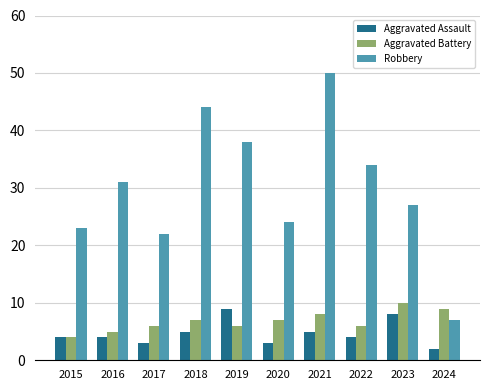

Reading left to right, extract all data points from this chart.

Aggravated Assault: 2015=4	2016=4	2017=3	2018=5	2019=9	2020=3	2021=5	2022=4	2023=8	2024=2
Aggravated Battery: 2015=4	2016=5	2017=6	2018=7	2019=6	2020=7	2021=8	2022=6	2023=10	2024=9
Robbery: 2015=23	2016=31	2017=22	2018=44	2019=38	2020=24	2021=50	2022=34	2023=27	2024=7